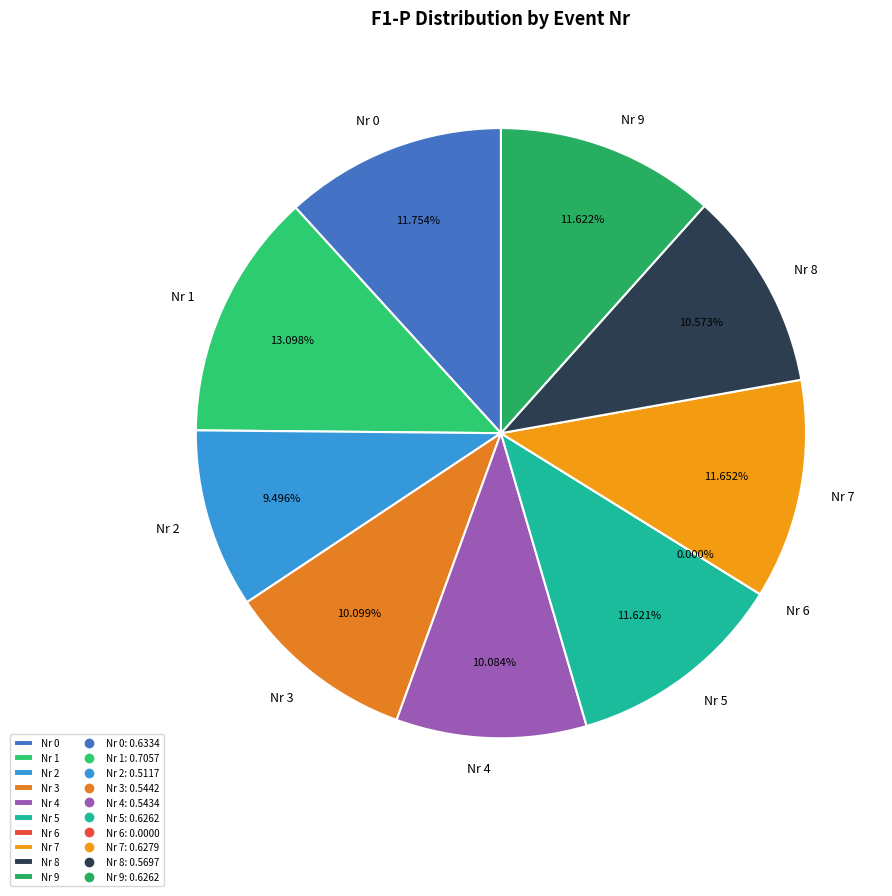

Does 0 represent more than half of the total?

No